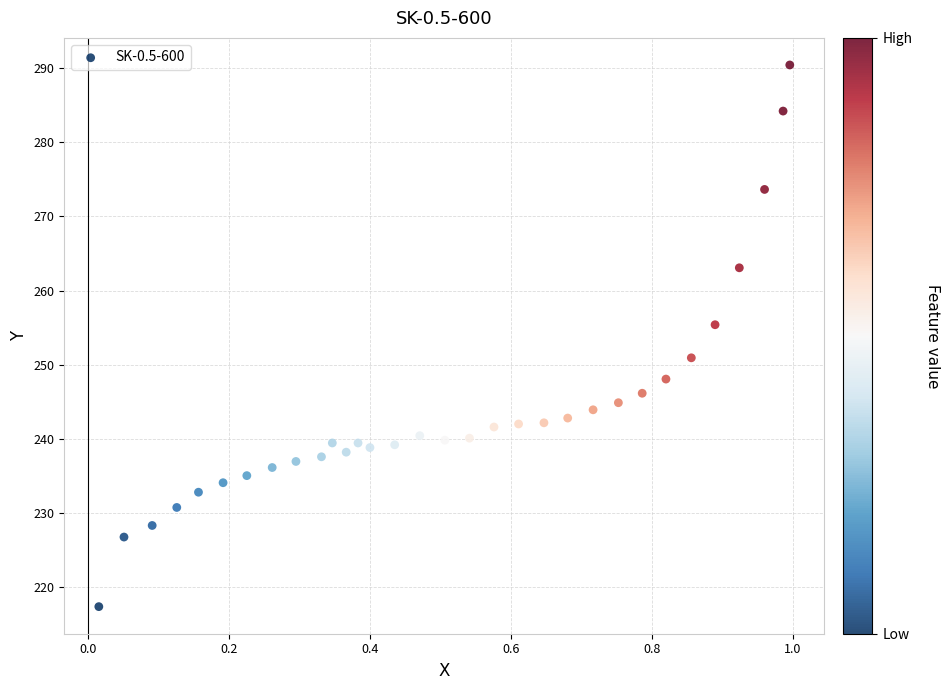

What is the range of X values (max minus min)?

1.0